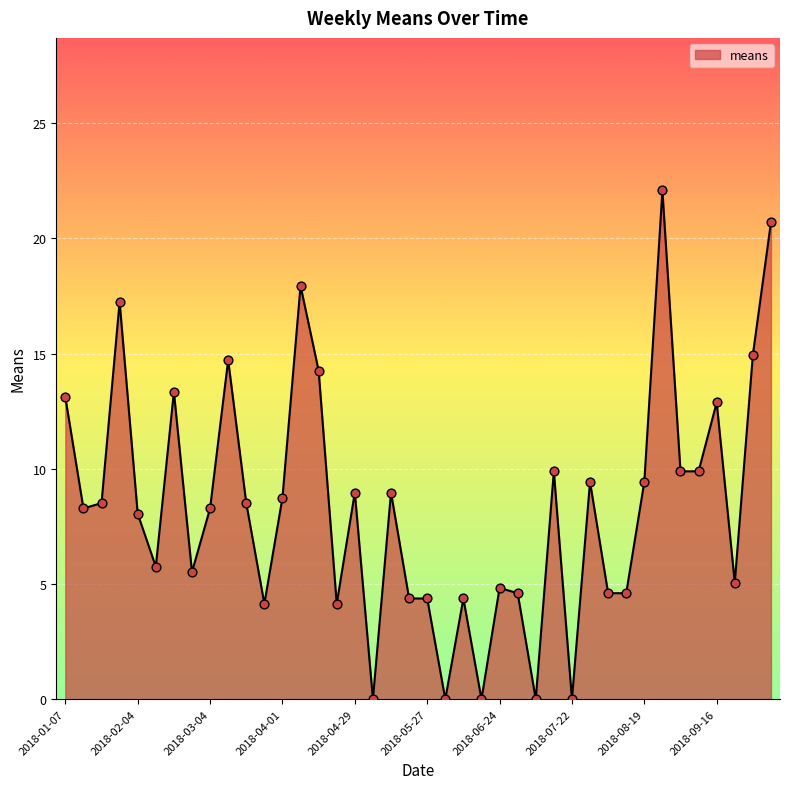

What is the difference between the maximum and minimum values?

22.1